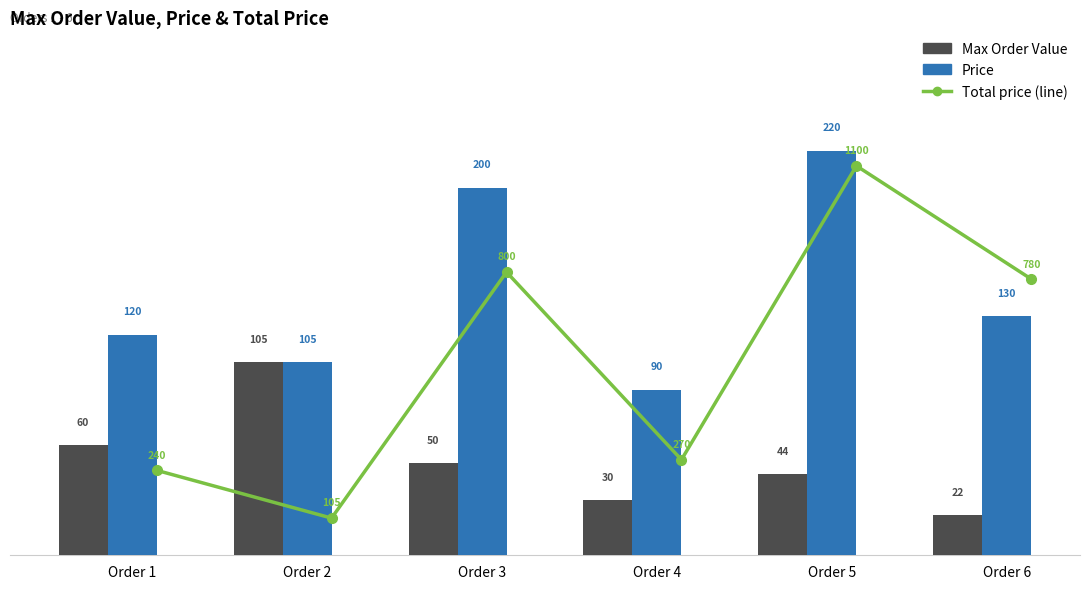

List the series in order of their peak value, lowest first.

Max Order Value, Price, Total price (line)